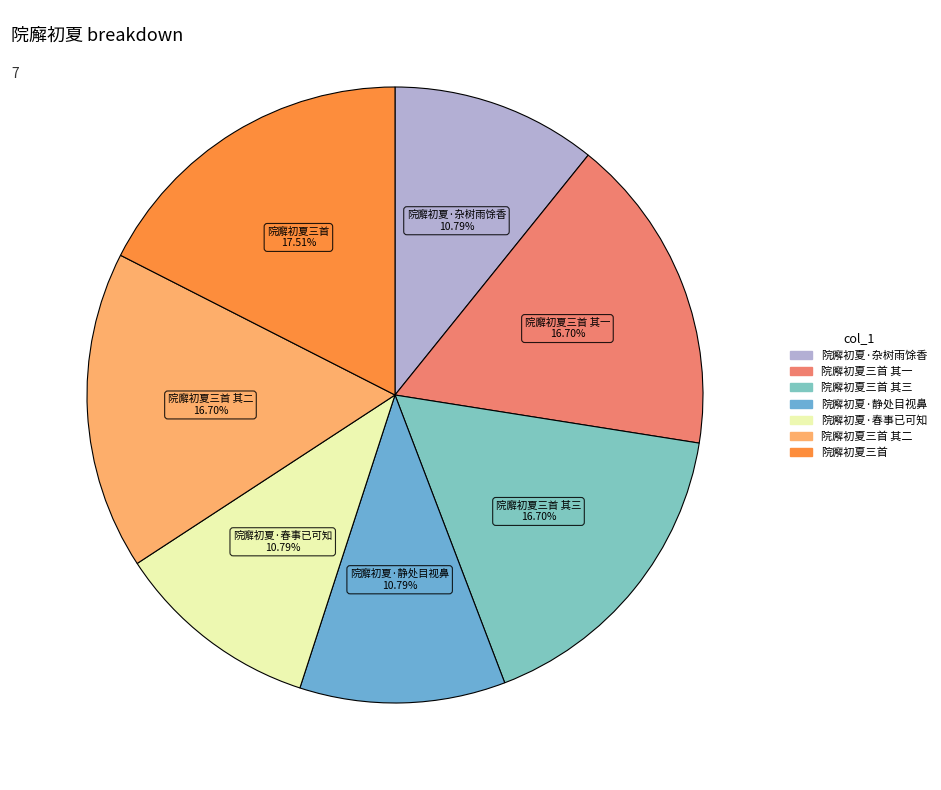

How many slices are in this pie chart?

7